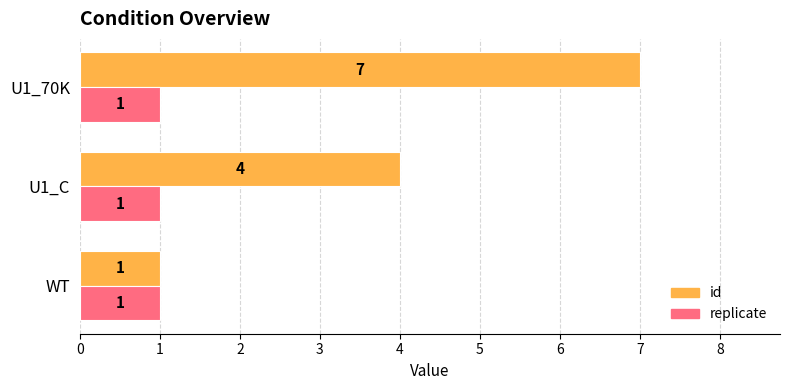

Rank the series by their average value, from highest to lowest.

id, replicate